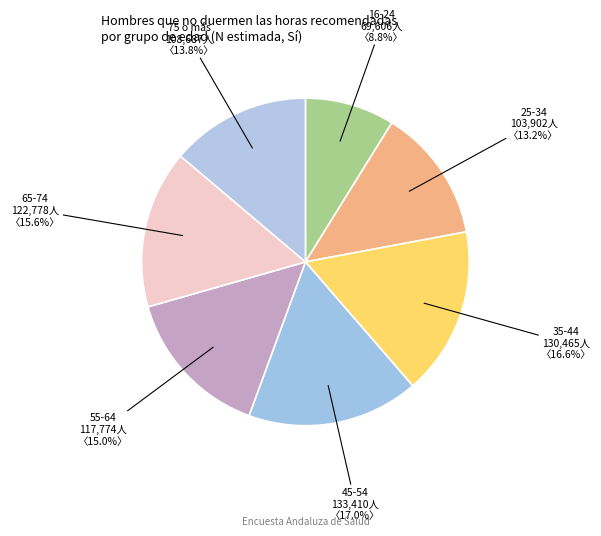

Count the number of slices in the pie.

7